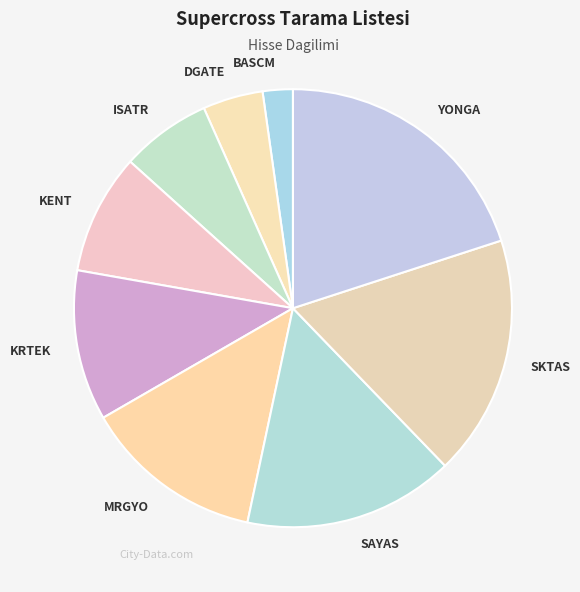

Does MRGYO account for over 50% of the chart?

No